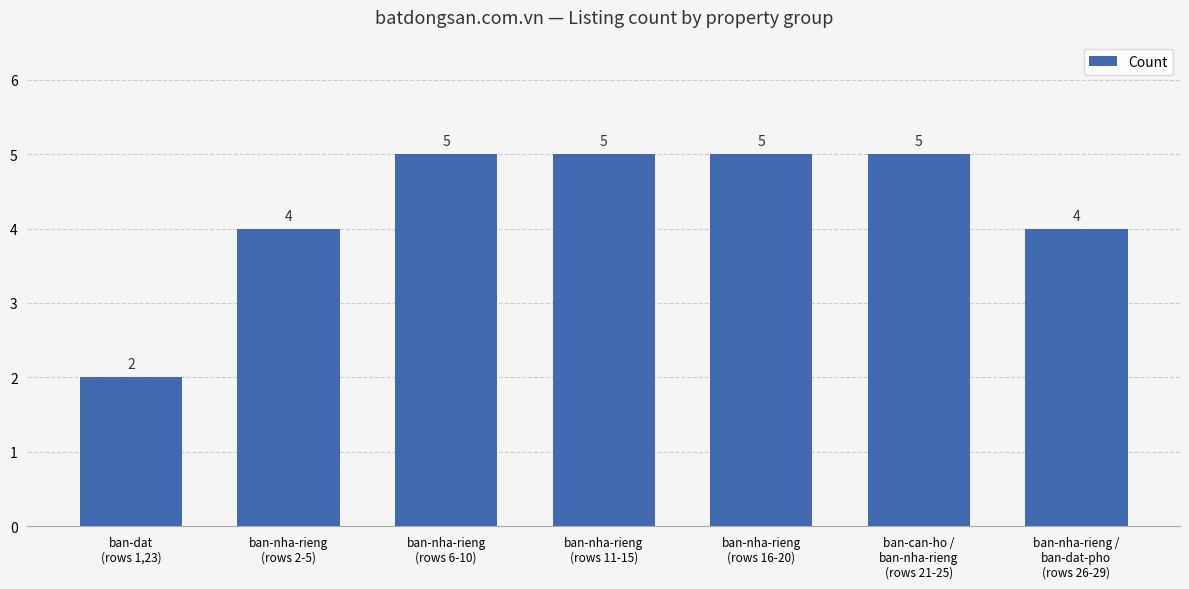

What is the value of the 3rd bar from the left?

5